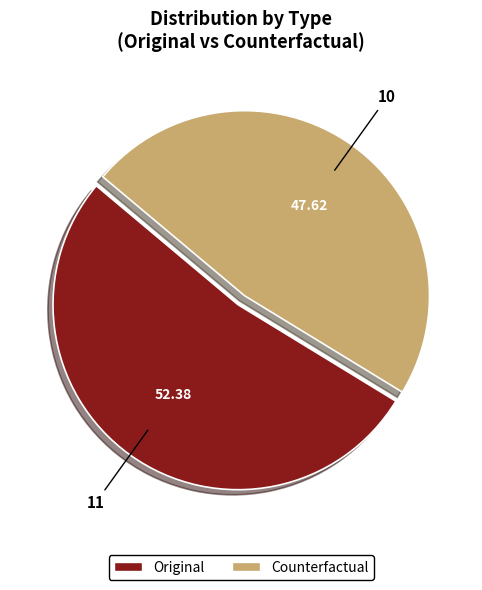

Does Original represent more than half of the total?

Yes